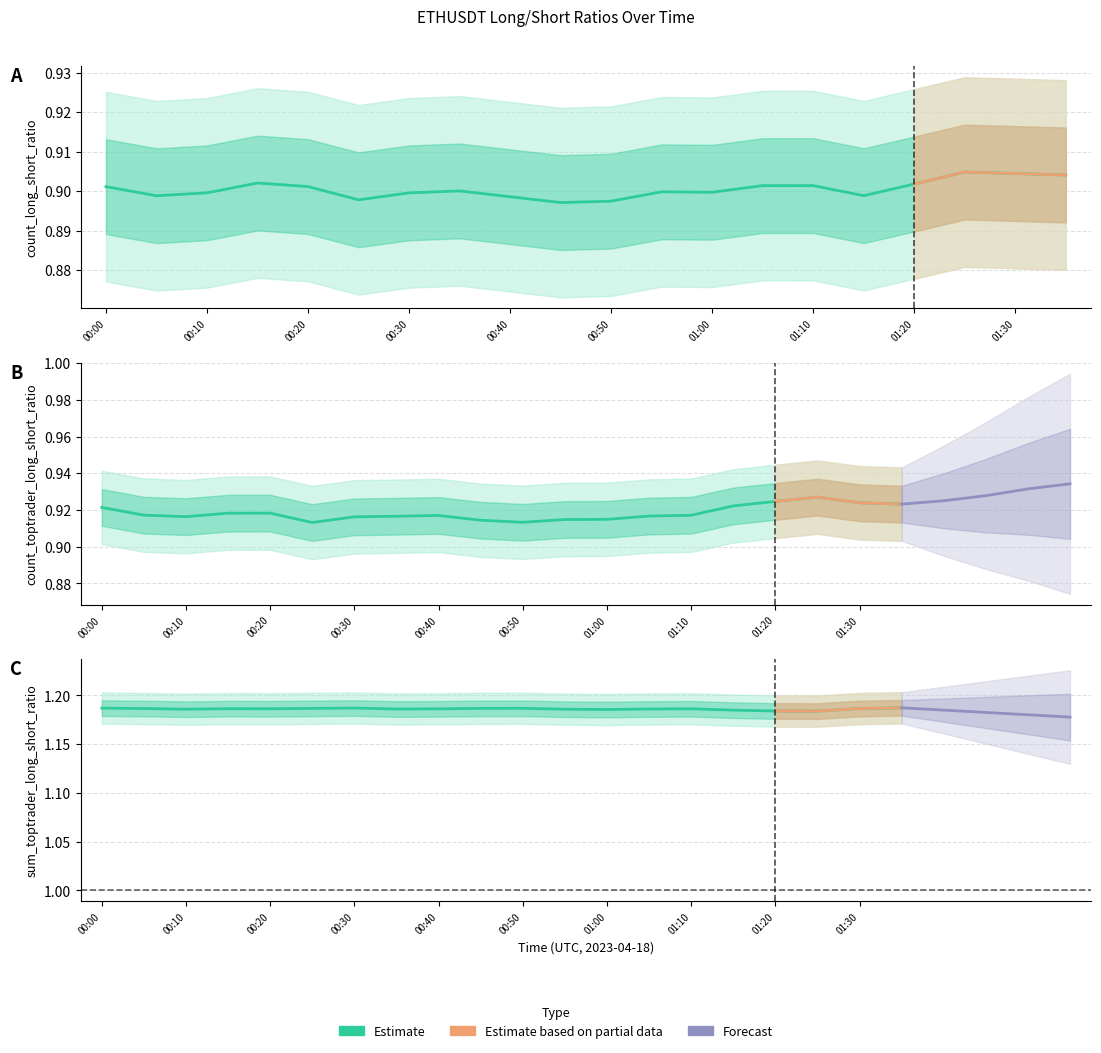

At which category does count_long_short_ratio reach its first local peak?

00:15